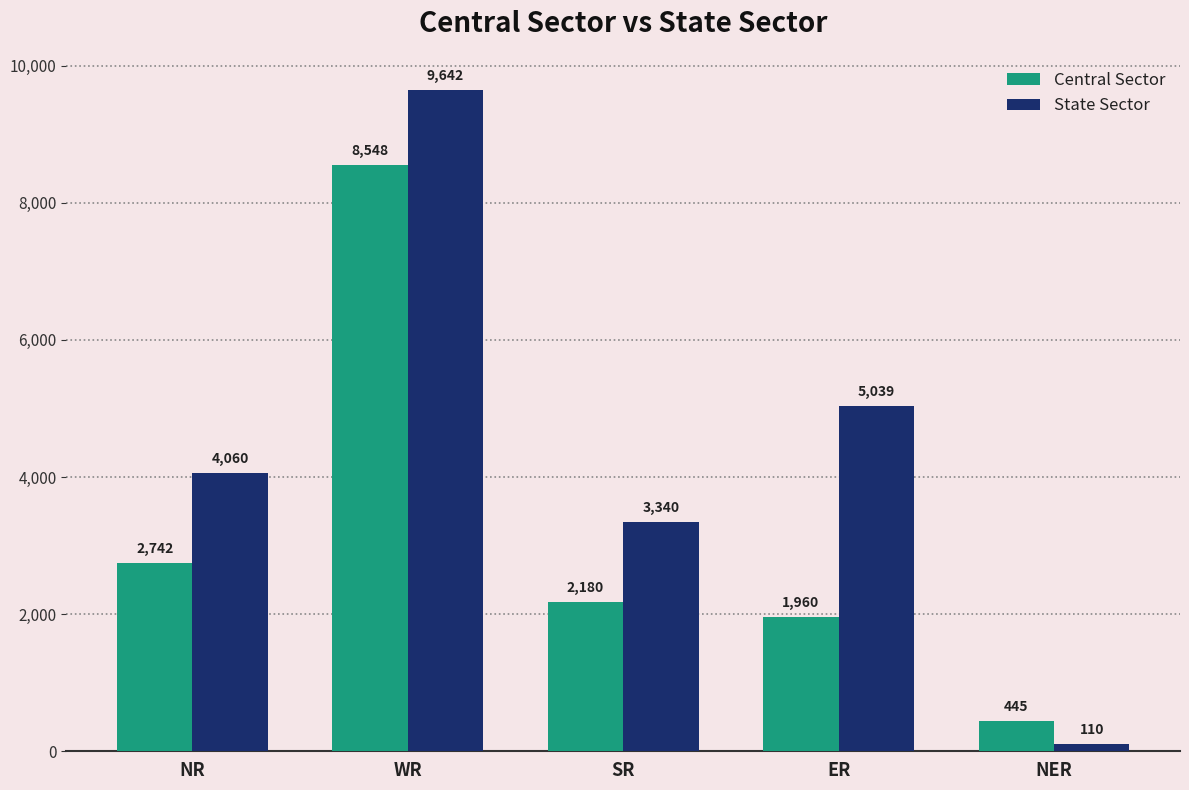

What is the value of the Central Sector bar at the 3rd from the left?

2180